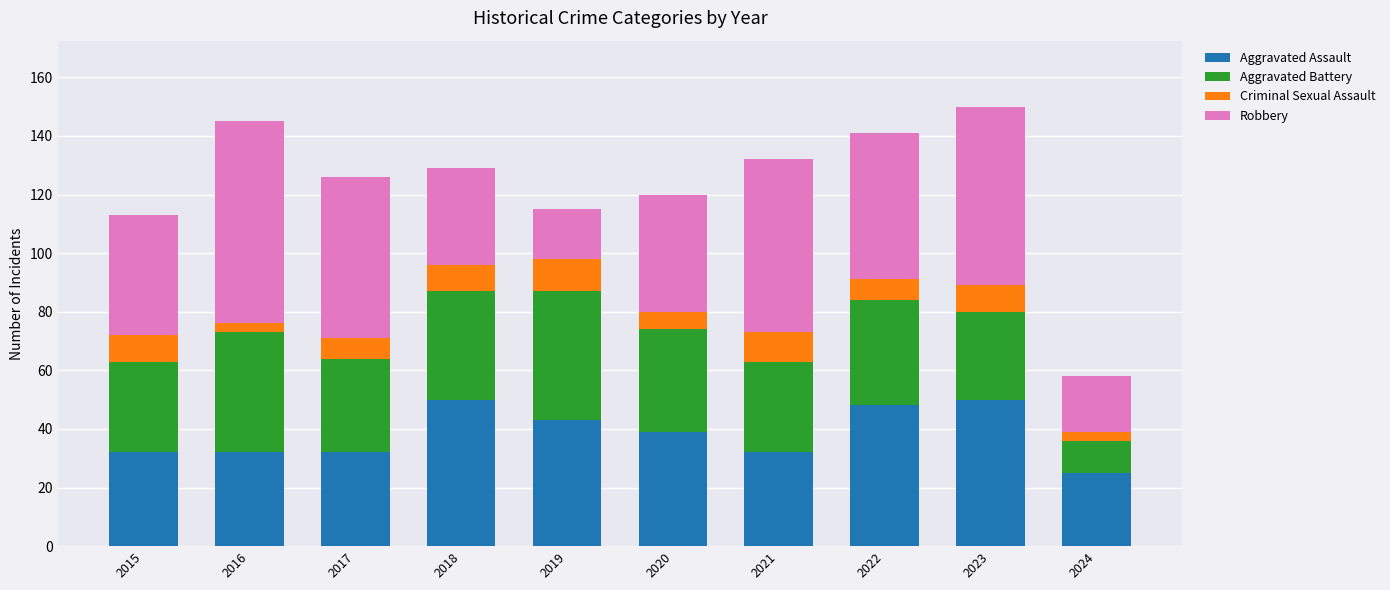

What is the minimum value for Aggravated Assault?

25